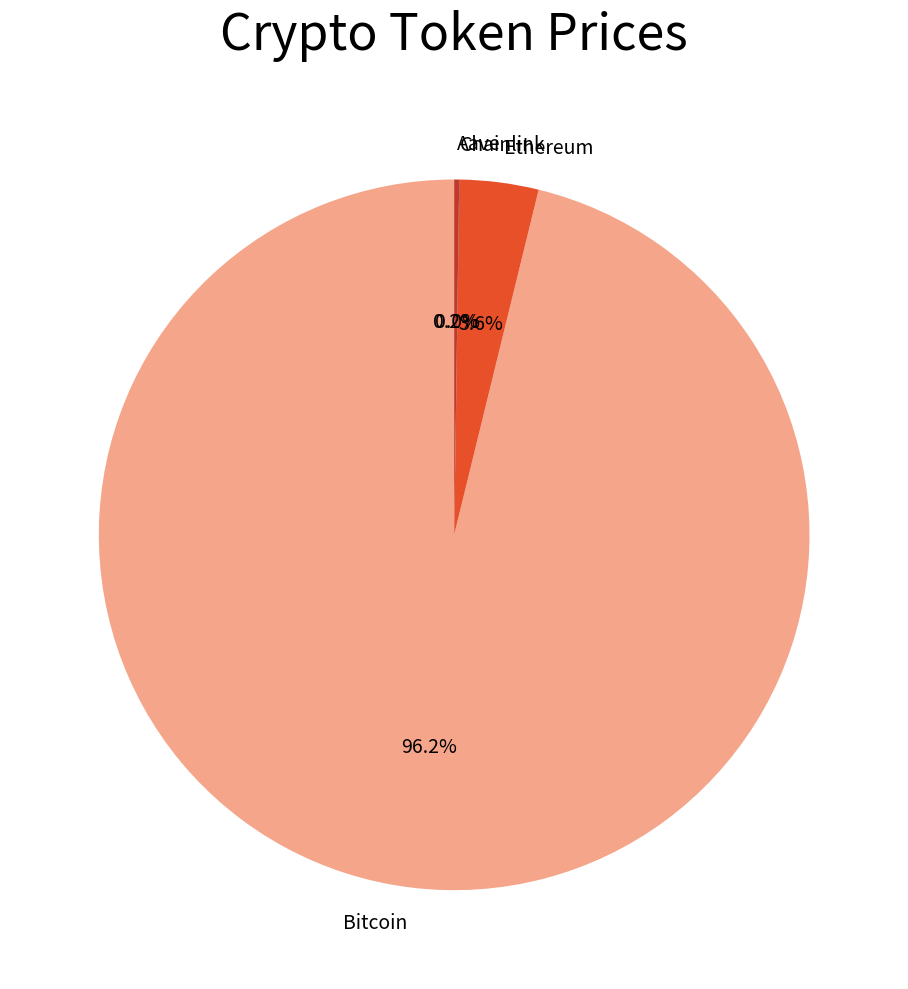

Which has a higher value, Ethereum or Bitcoin?

Bitcoin